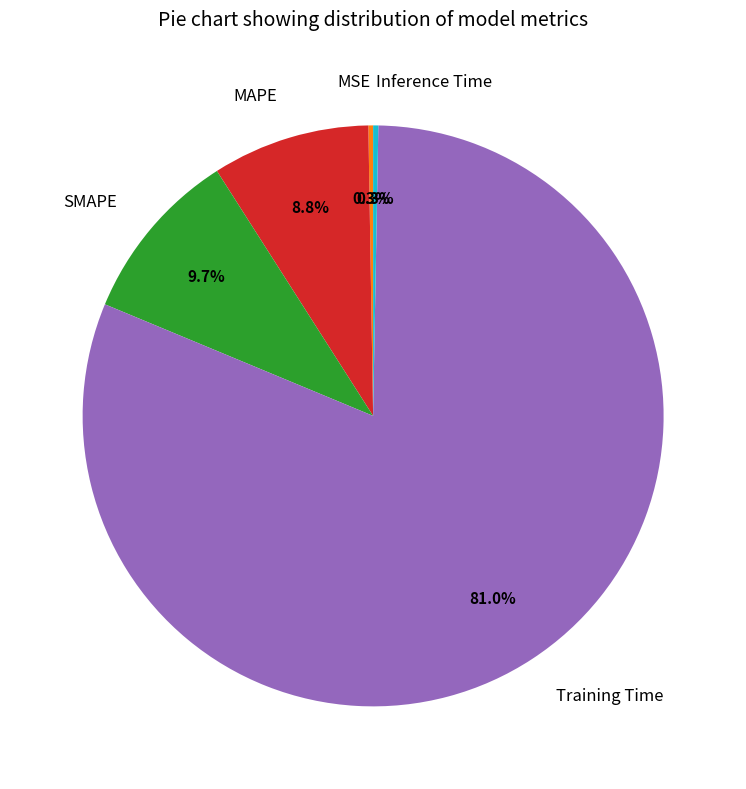

Is it true that MAPE is 9% of the pie?

True